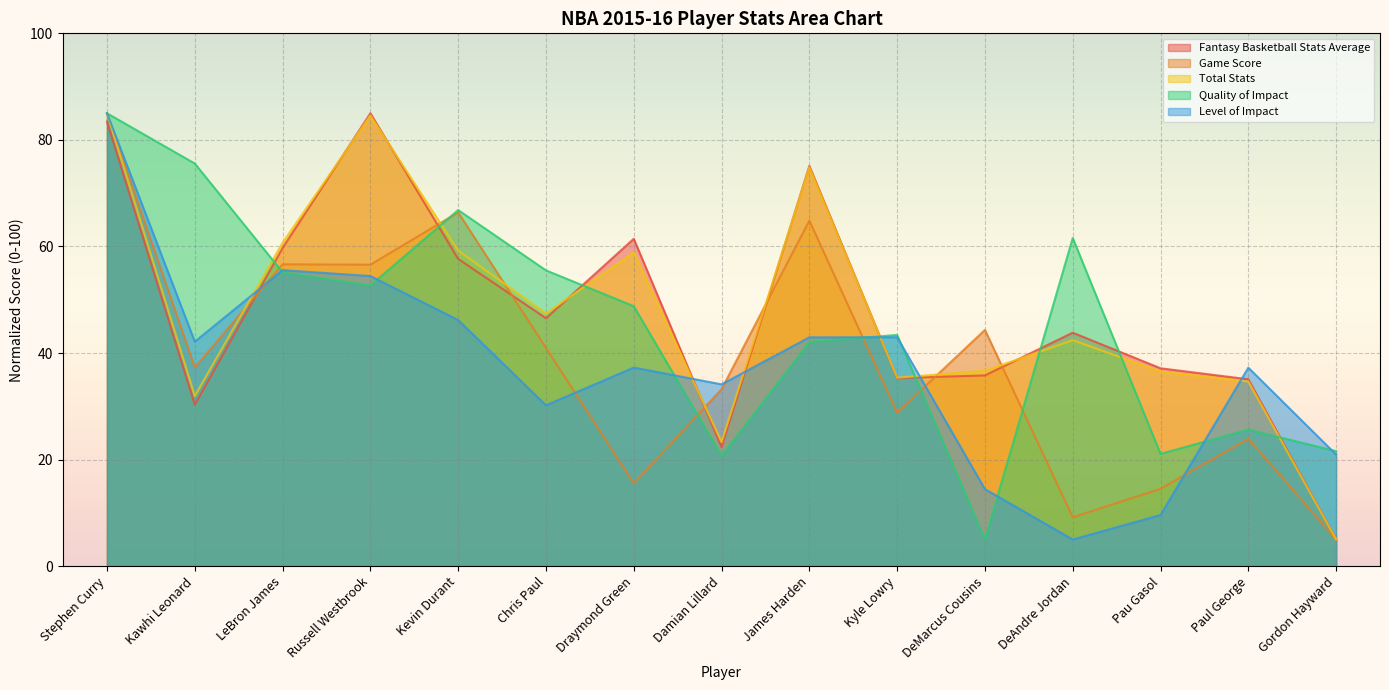

How many intersections are there between Level of Impact and Total Stats?

6